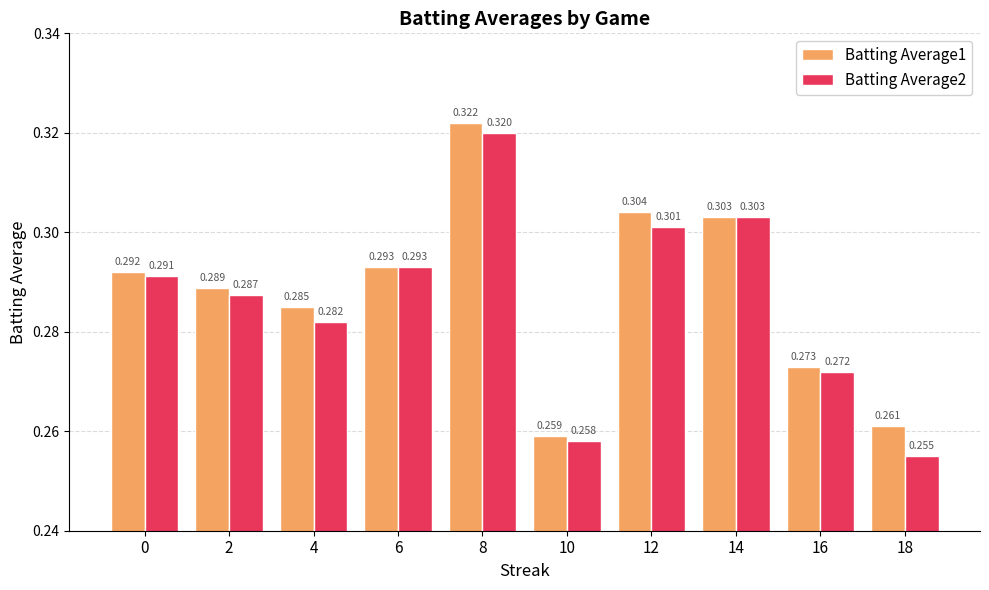

True or false: Batting Average2 has a value of 0.3 at 12.

True